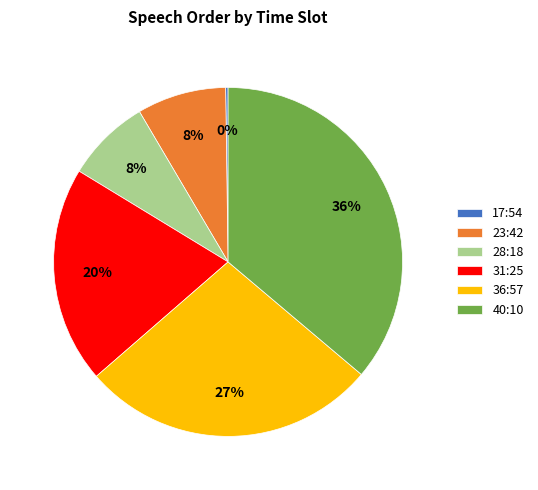

To the nearest percent, what is the difference between the largest and smallest slice percentages?

36%